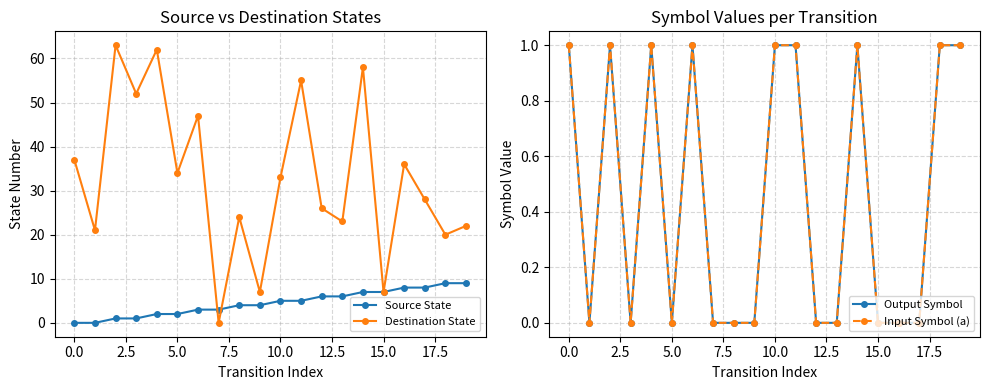

What is the maximum value for Destination State?

63